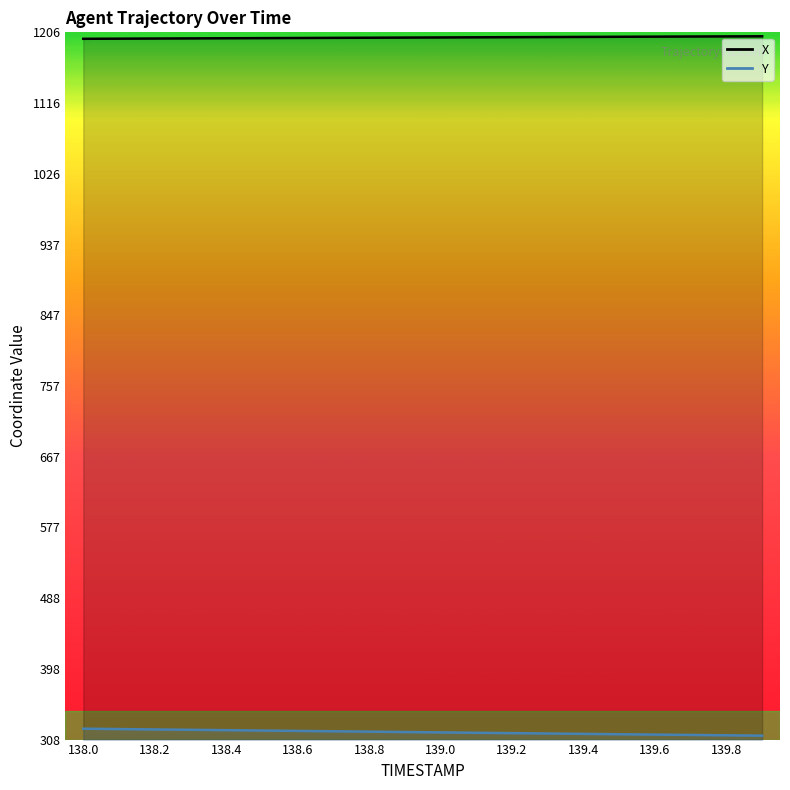

Is it true that X equals 826.2 at 15?

False